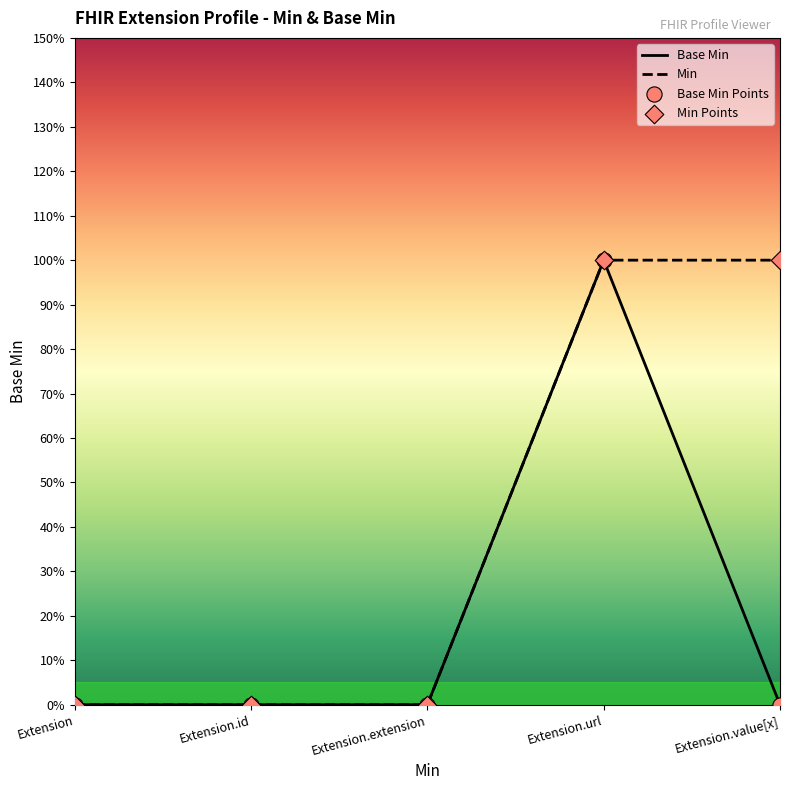

What is the change in value from Extension.extension to Extension.url?

+1